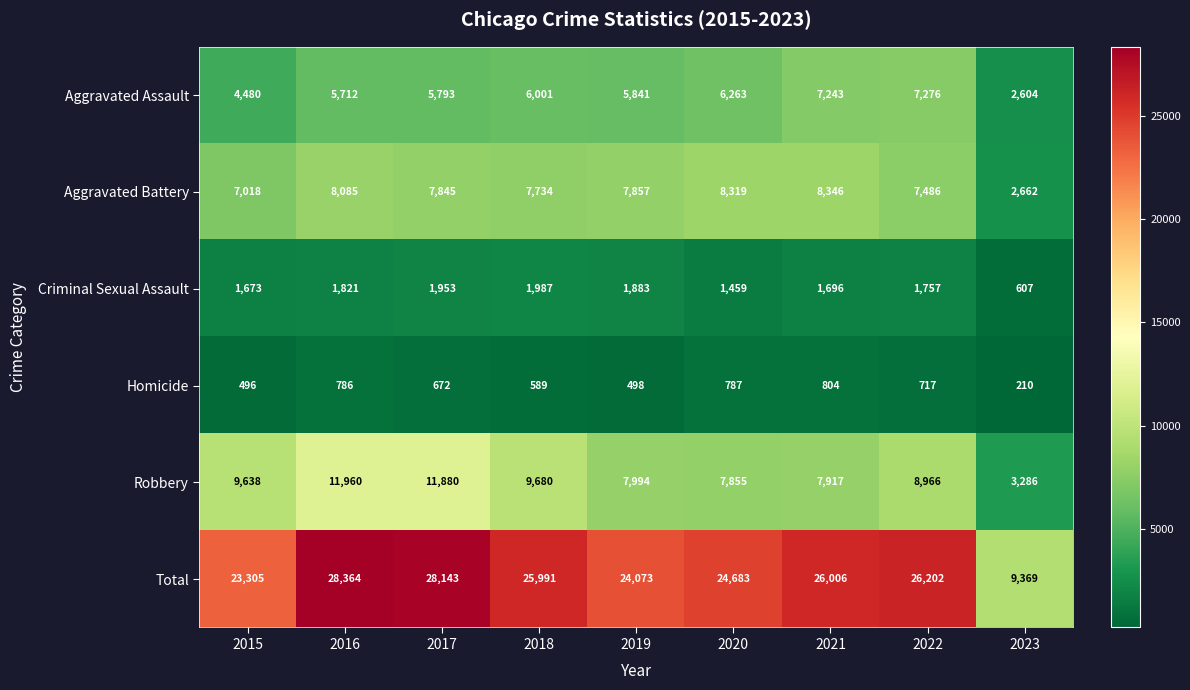

True or false: Aggravated Battery has a value of 14123 at 2021.

False